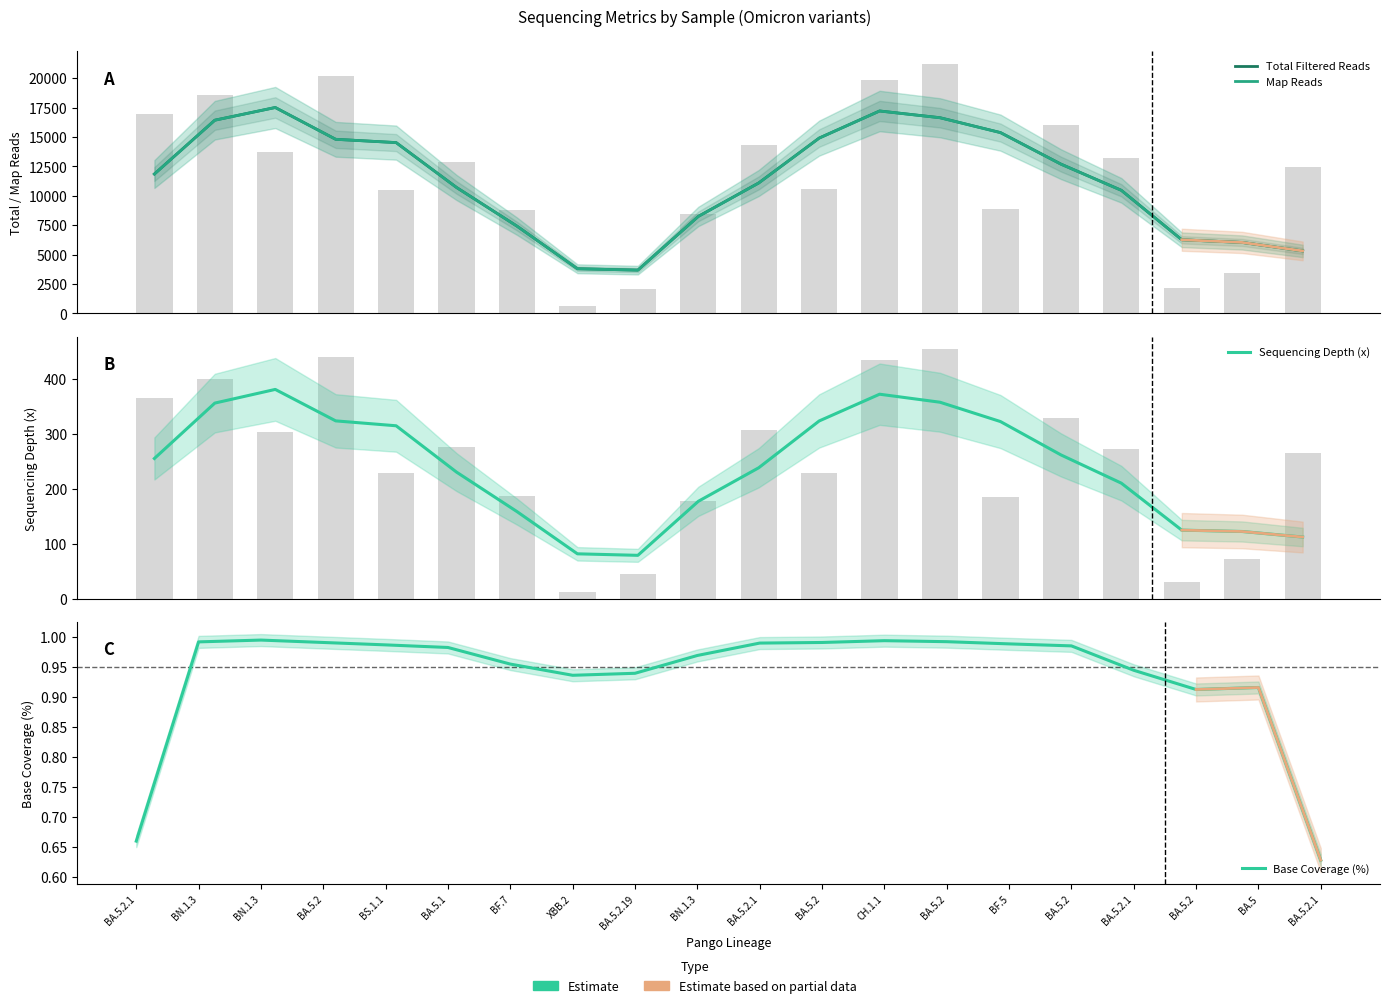

Which series has the largest range (max minus min)?

Map Reads